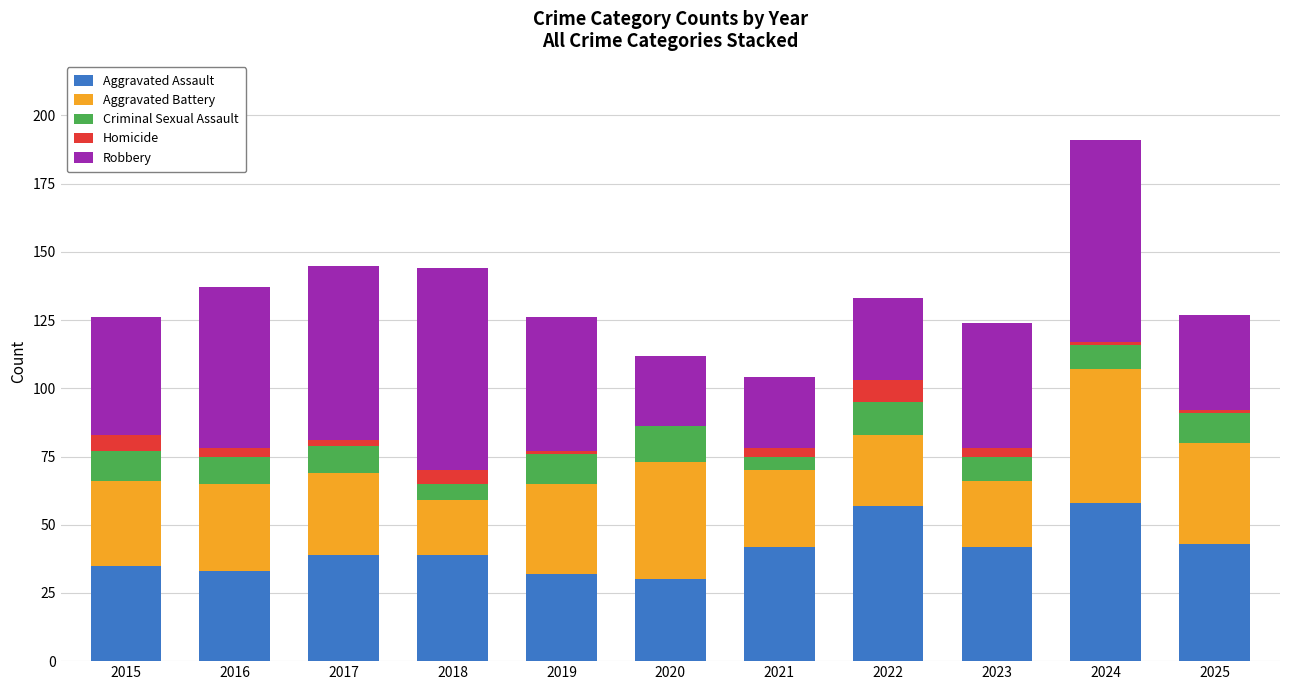

Count the number of data series in this chart.

5